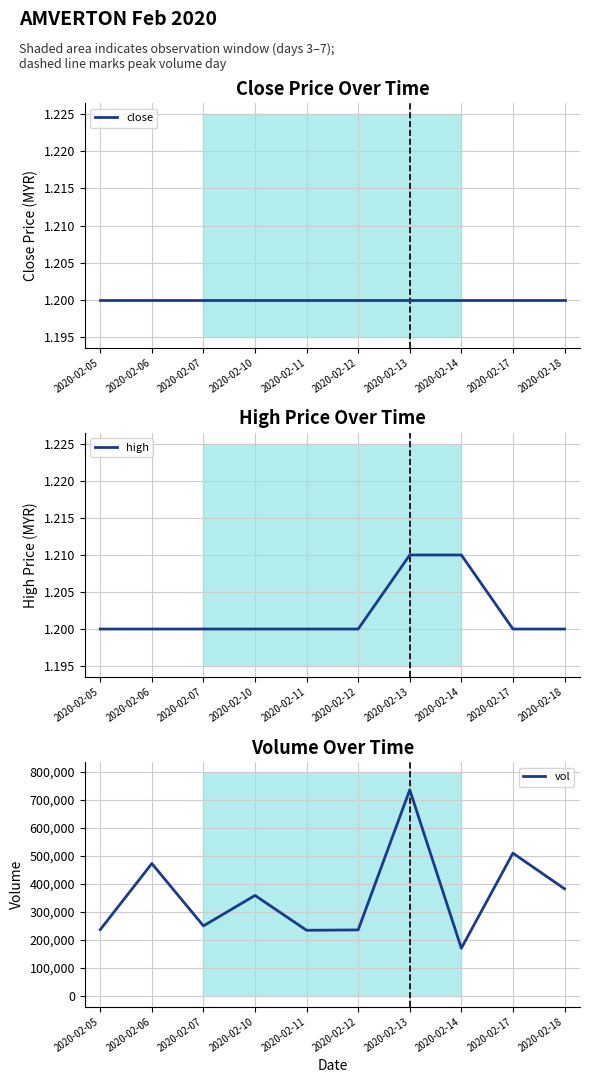

True or false: high and close cross at least once.

False